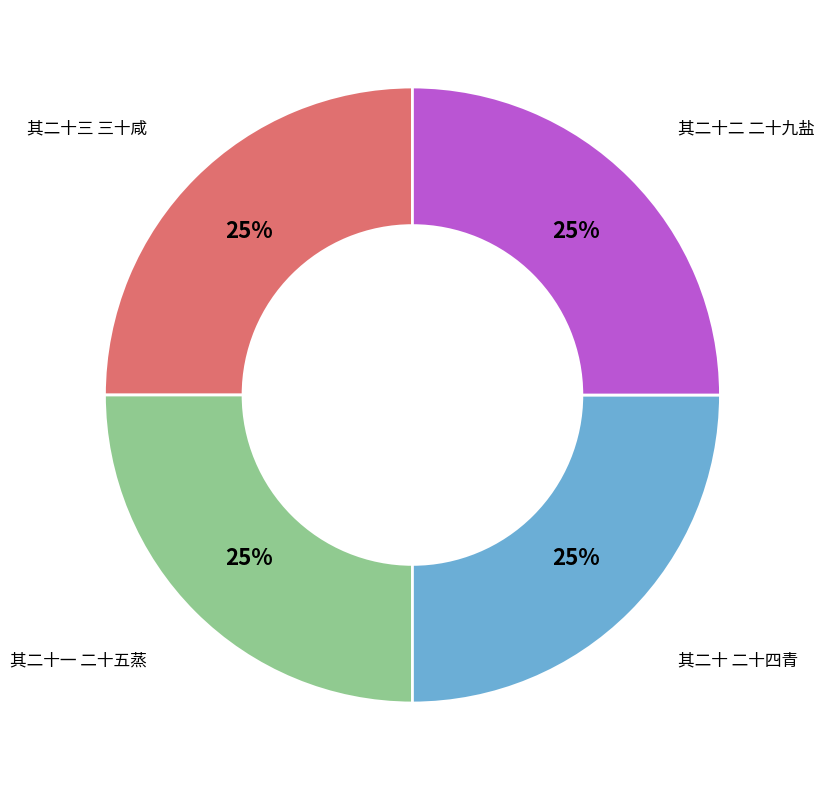

Is it true that 其二十三 三十咸 is 33% of the pie?

False